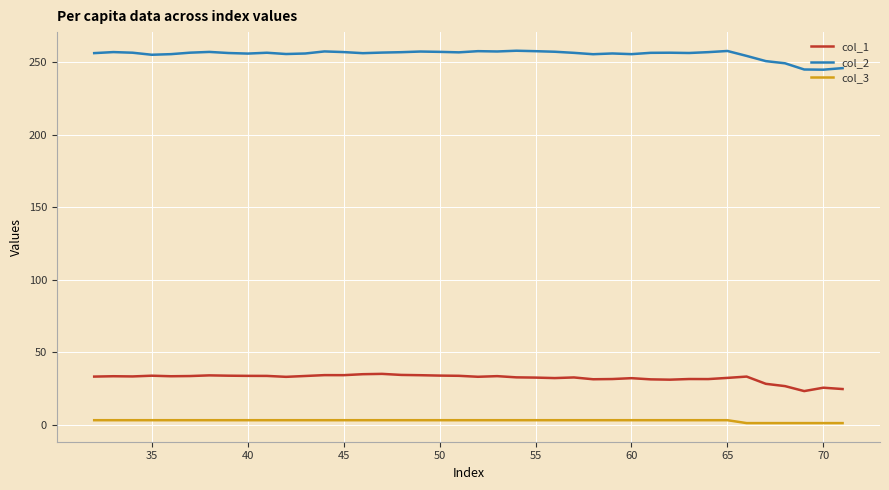

How many lines are shown in the chart?

3